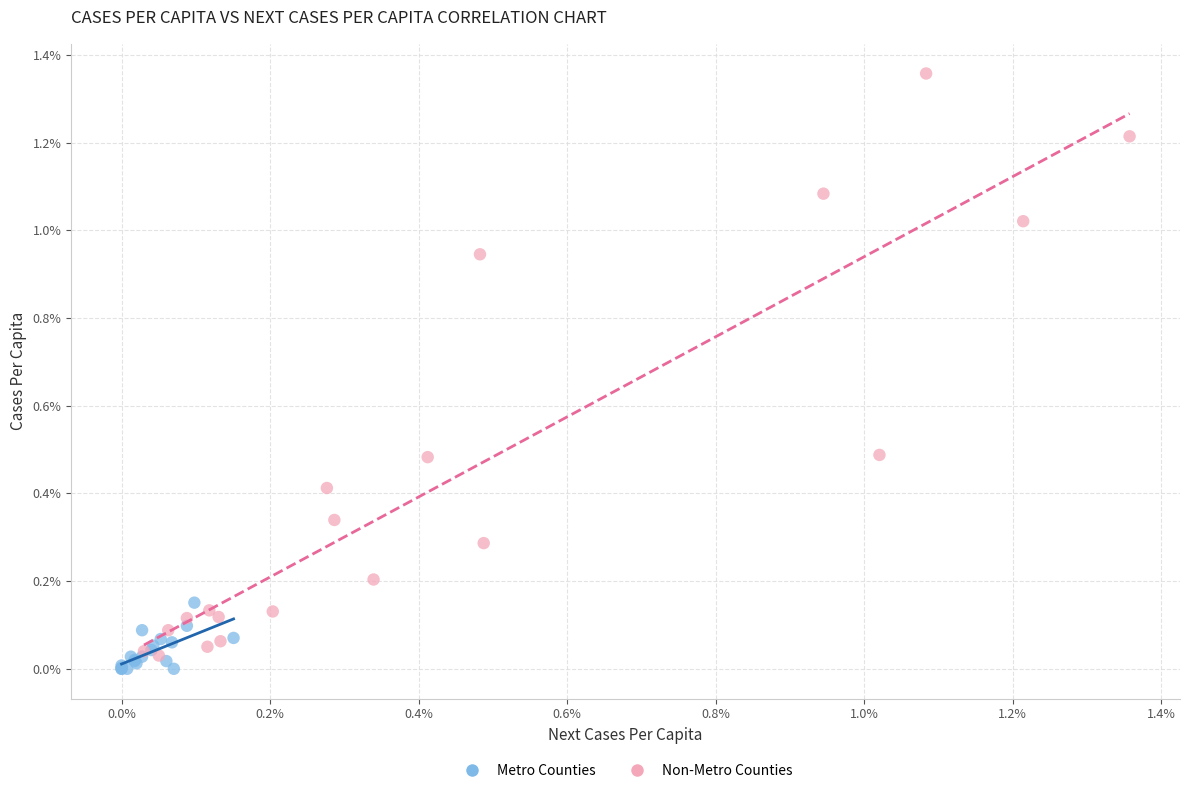

Which series contains the highest Y value?

Non-Metro Counties